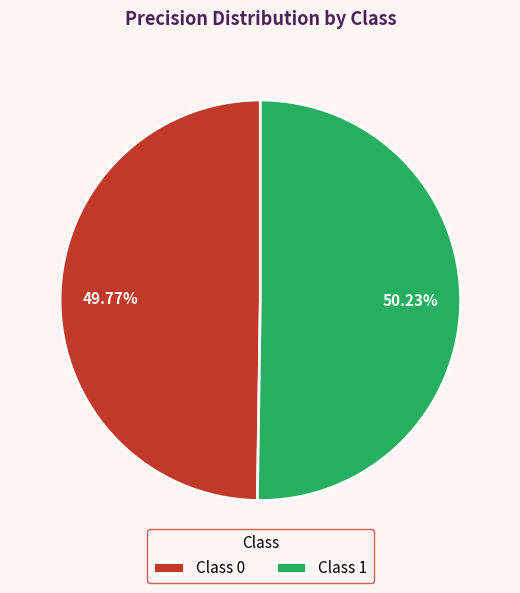

Is there any slice that represents more than half of the pie?

Yes